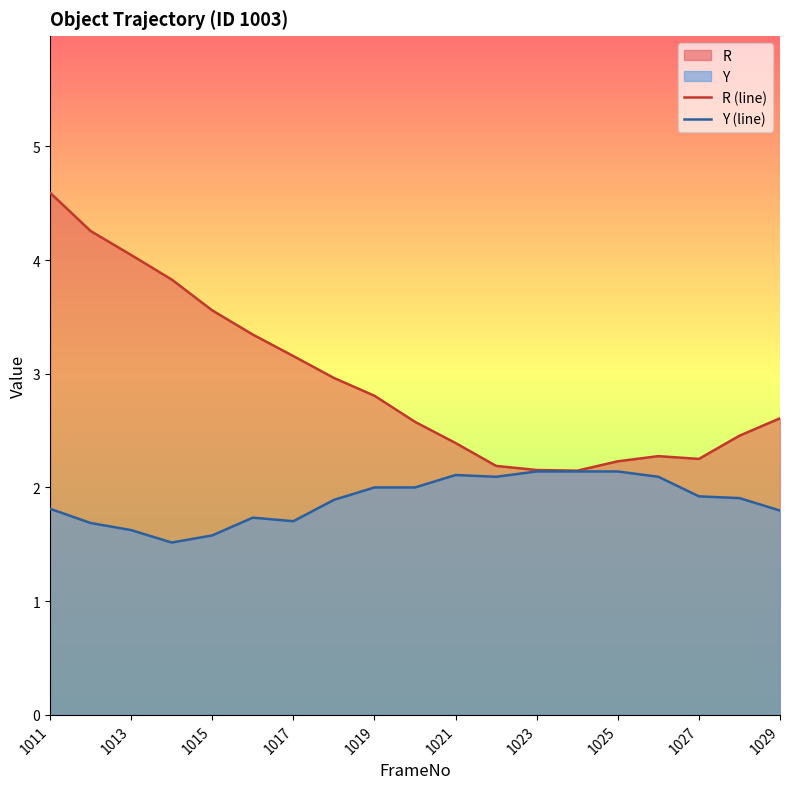

At how many categories does at least one series exceed 3?

7